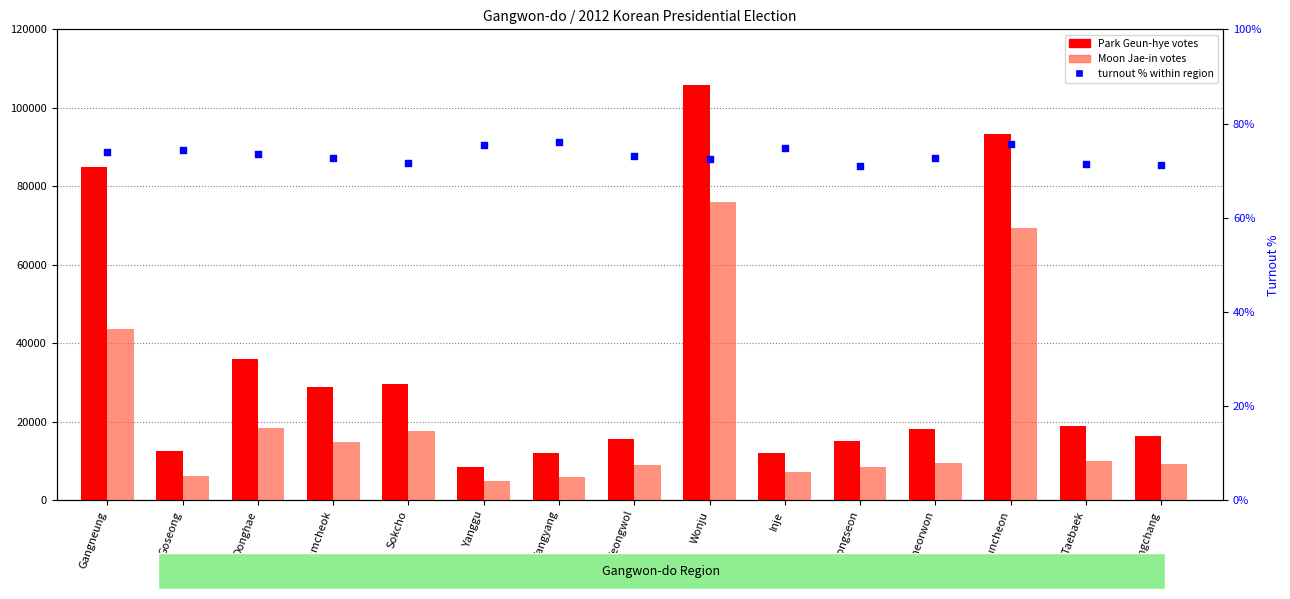

Which series contains the highest Y value?

Park Geun-hye